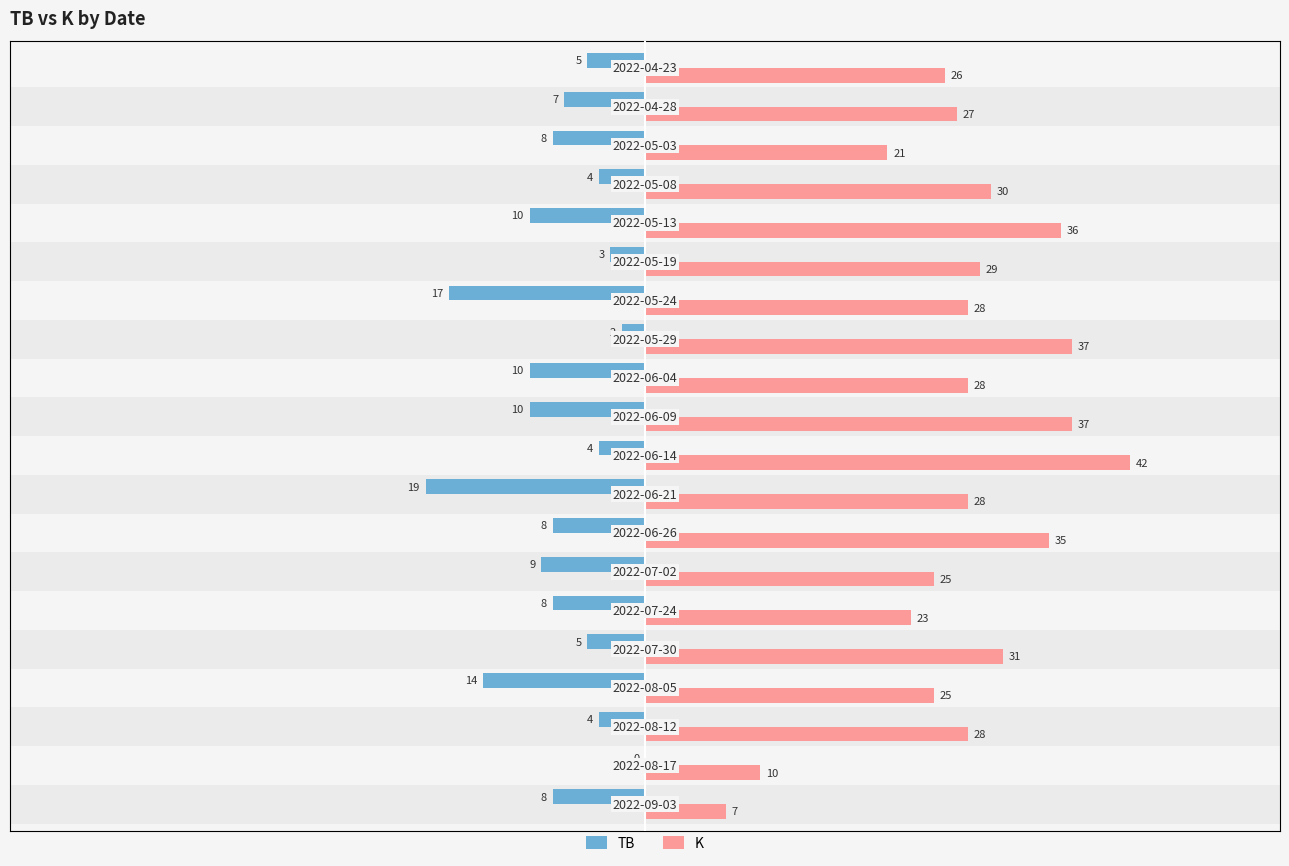

Which series has the largest range (max minus min)?

K